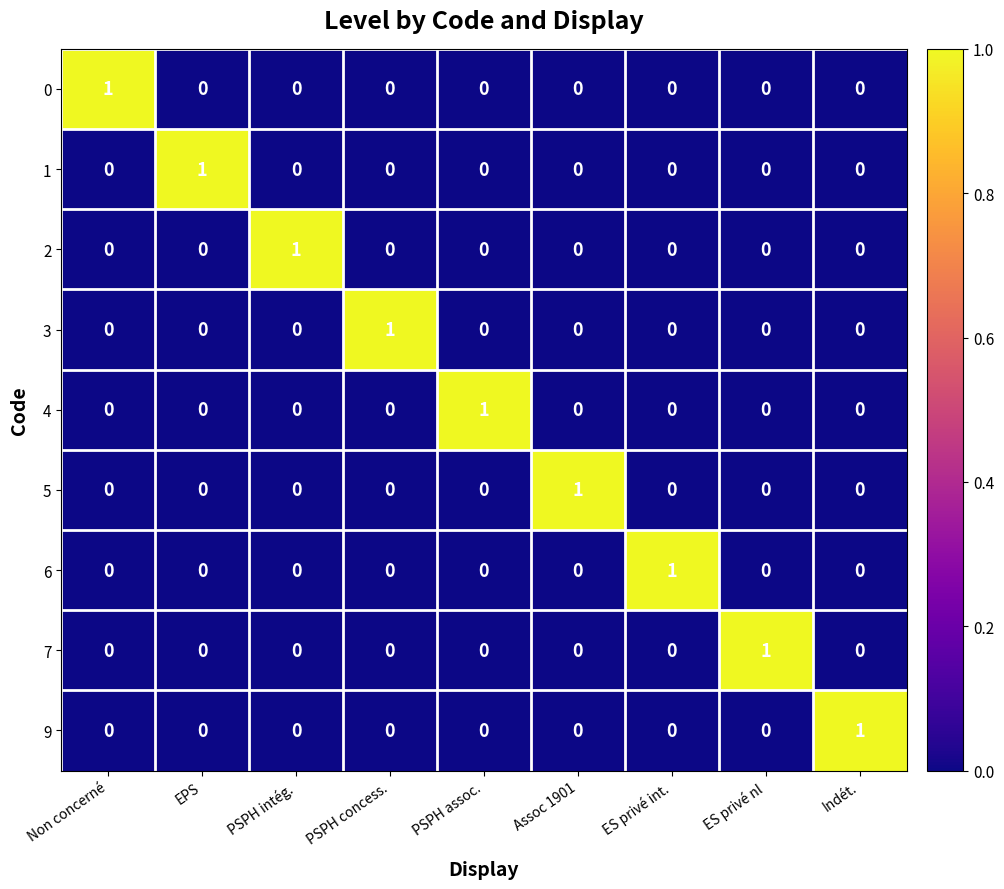

How many 9 values are between 0 and 1?

9